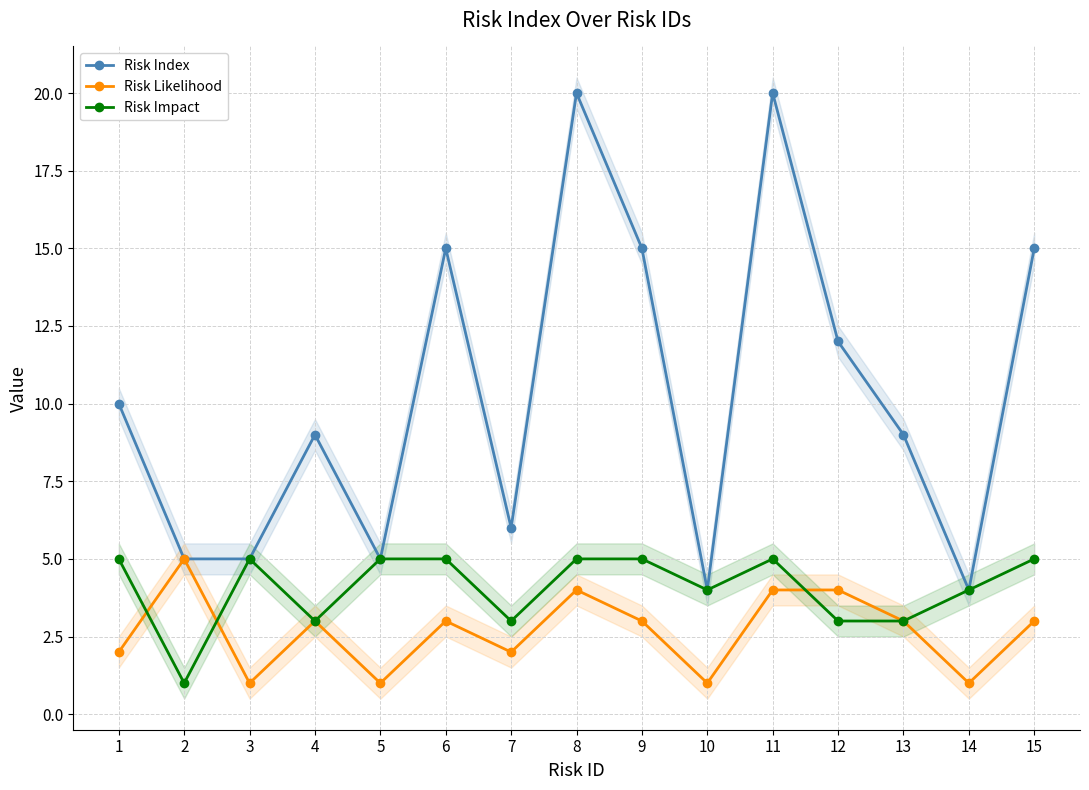

Which series ends up on top after the final intersection of Risk Impact and Risk Likelihood?

Risk Likelihood